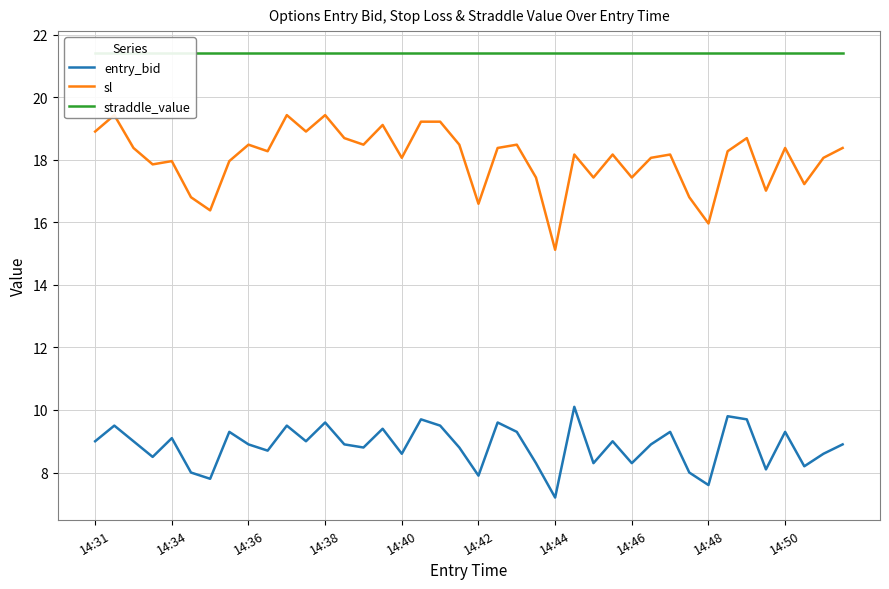

How many distinct data groups are displayed?

3